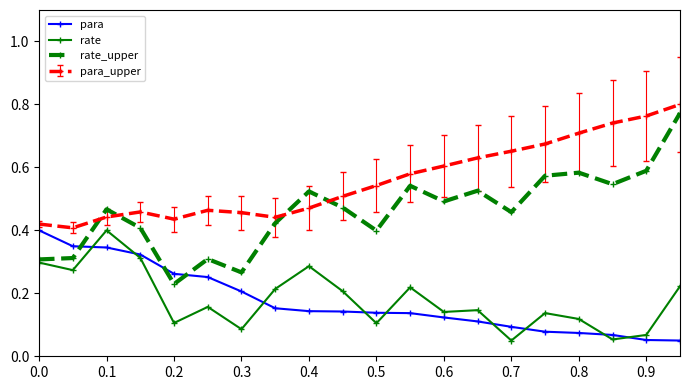

Is this an area chart (filled region under the line)?

No